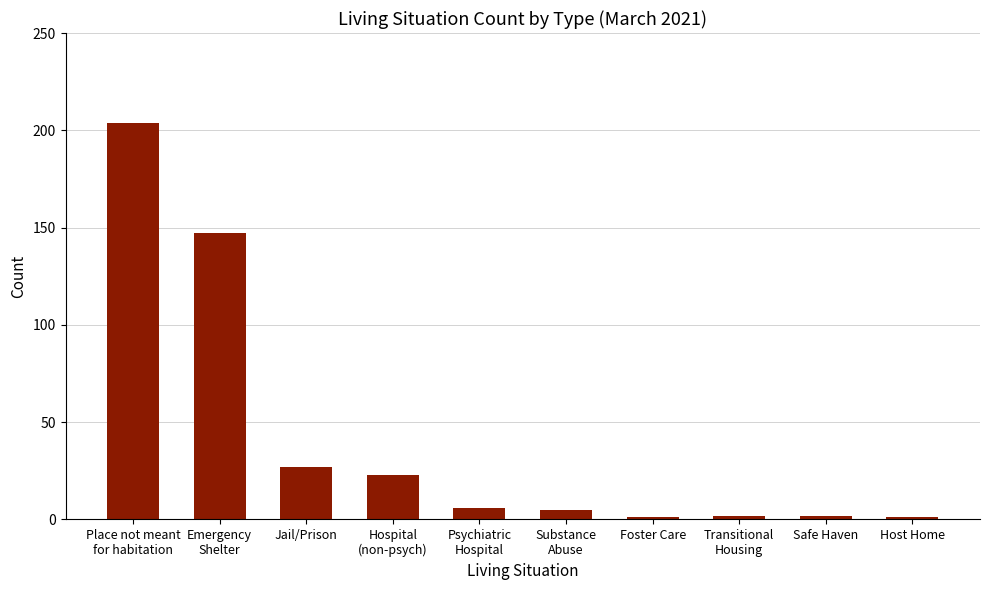

What position from the left is Safe Haven?

9